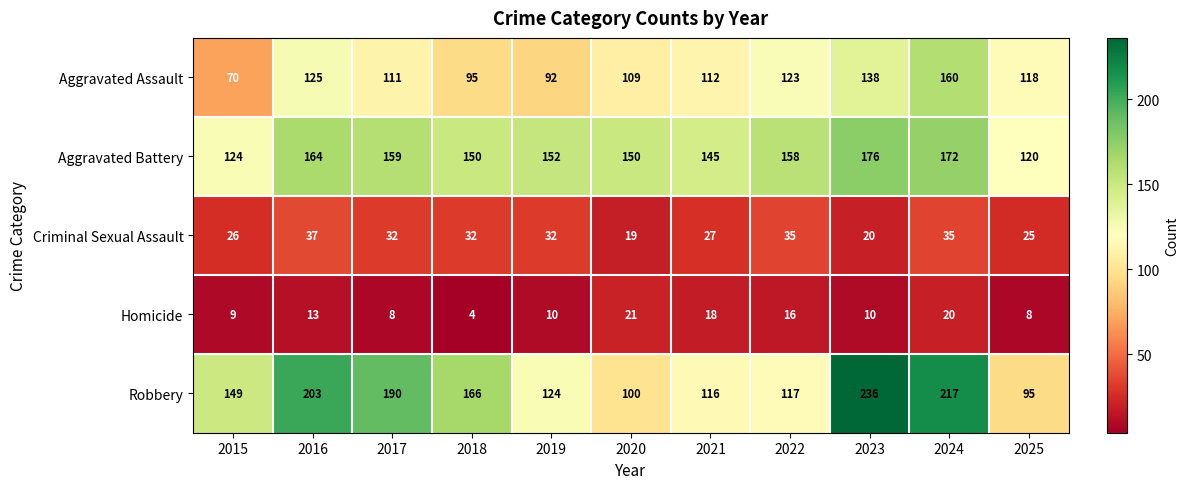

Where does the Criminal Sexual Assault series first go above 32?

2016